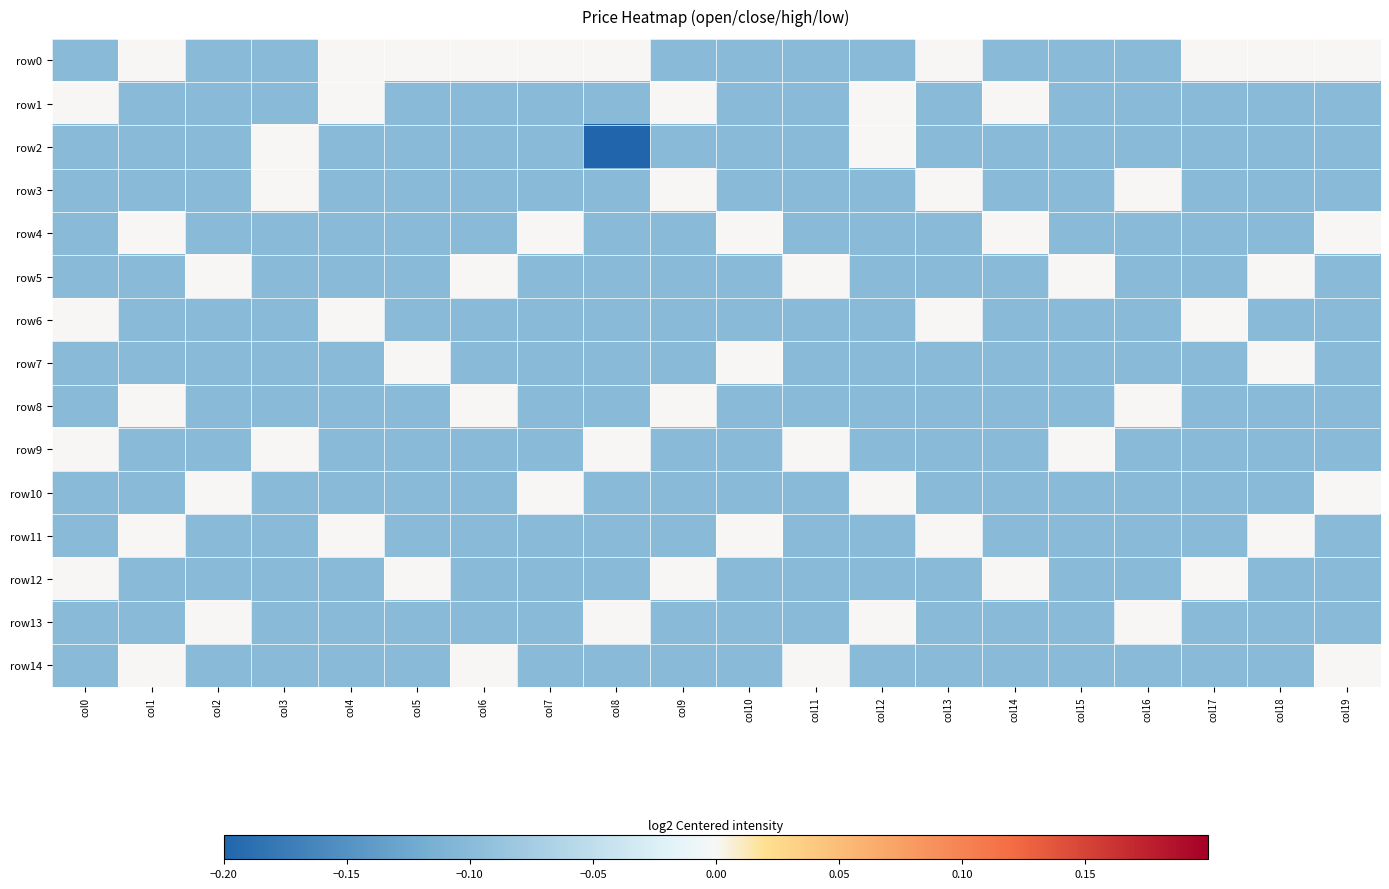

Which series has the largest range (max minus min)?

row2